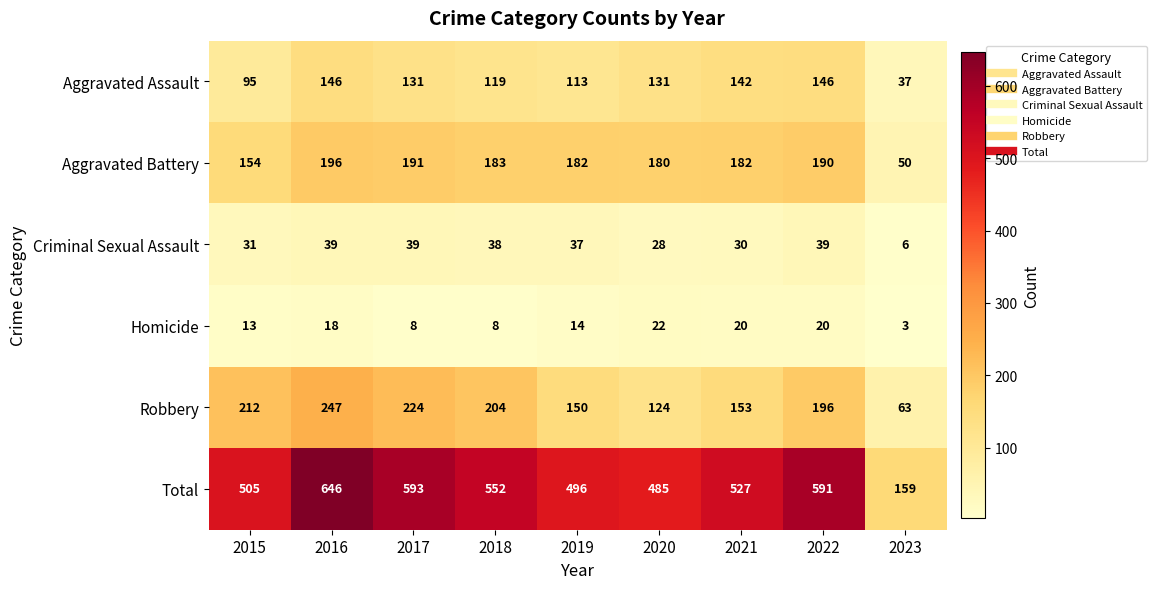

Is it true that Aggravated Assault equals 40 at 2020?

False